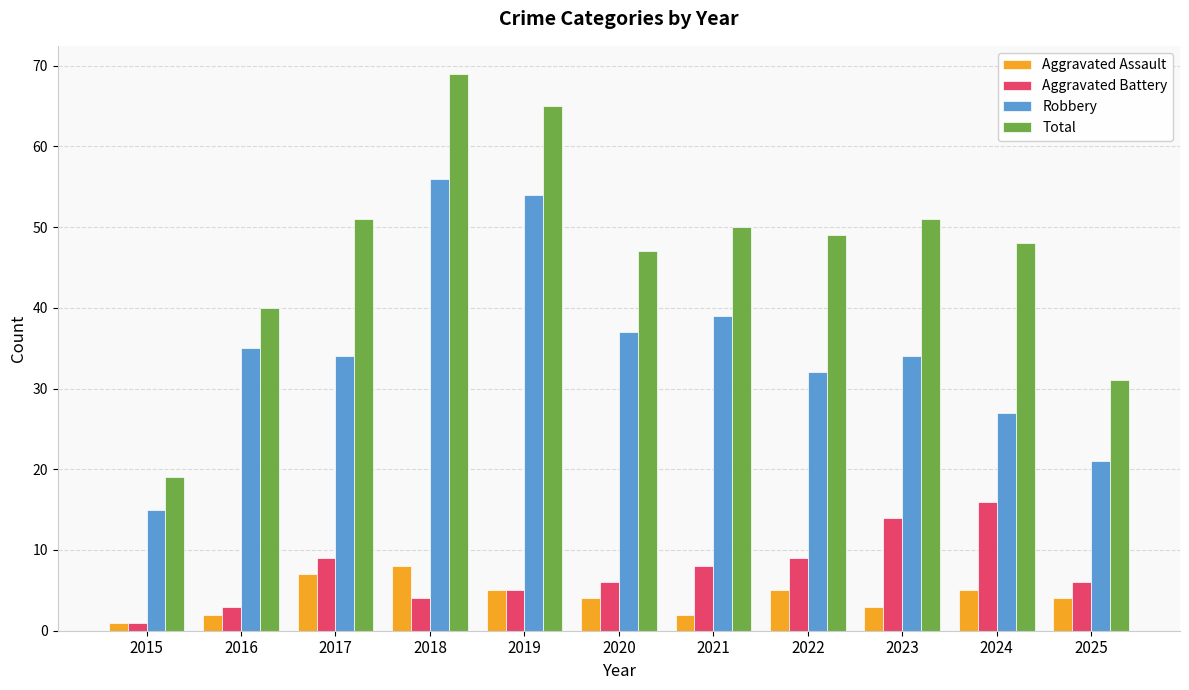

What is the value of the Aggravated Battery bar at the 11th from the left?

6